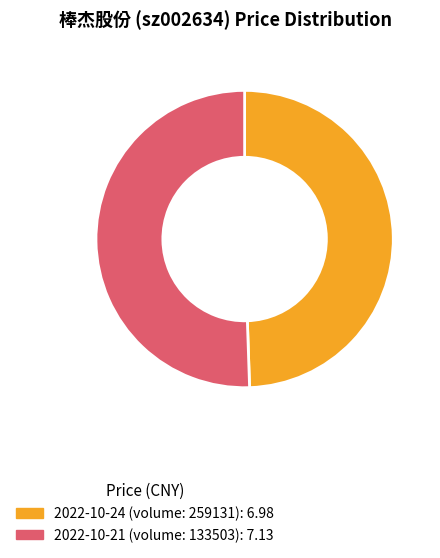

Which category has the biggest portion of the pie?

2022-10-21 (volume: 133503)